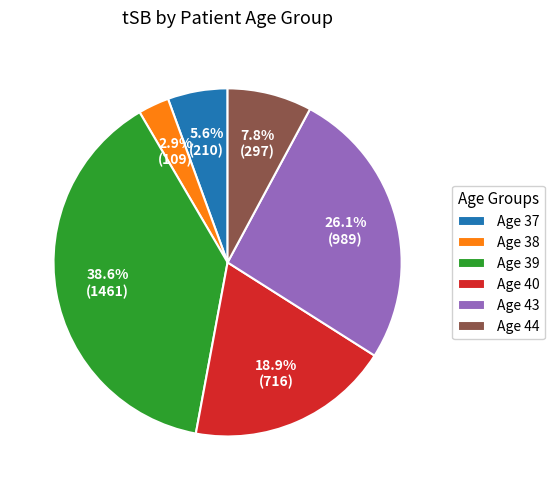

Approximately how many times larger is the value at Age 37 compared to Age 38?

1.9